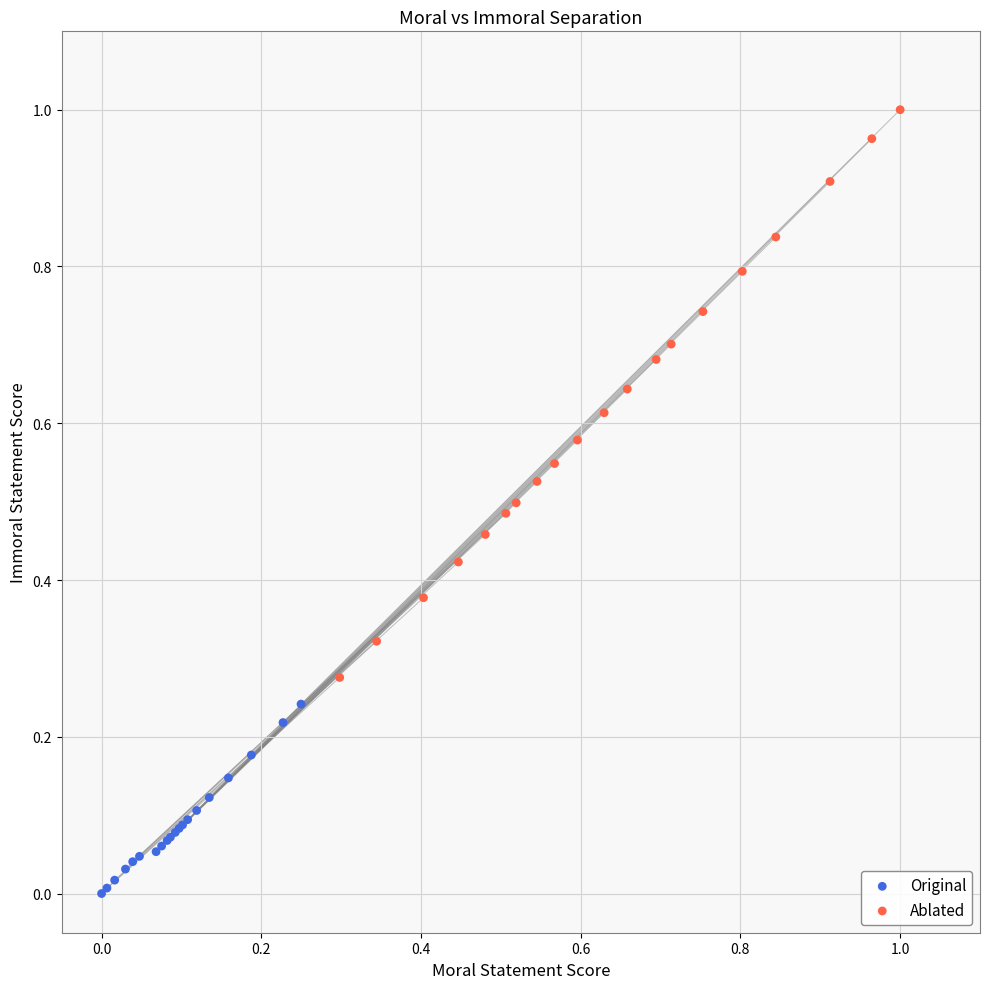

Which series reaches the minimum Y coordinate?

Original